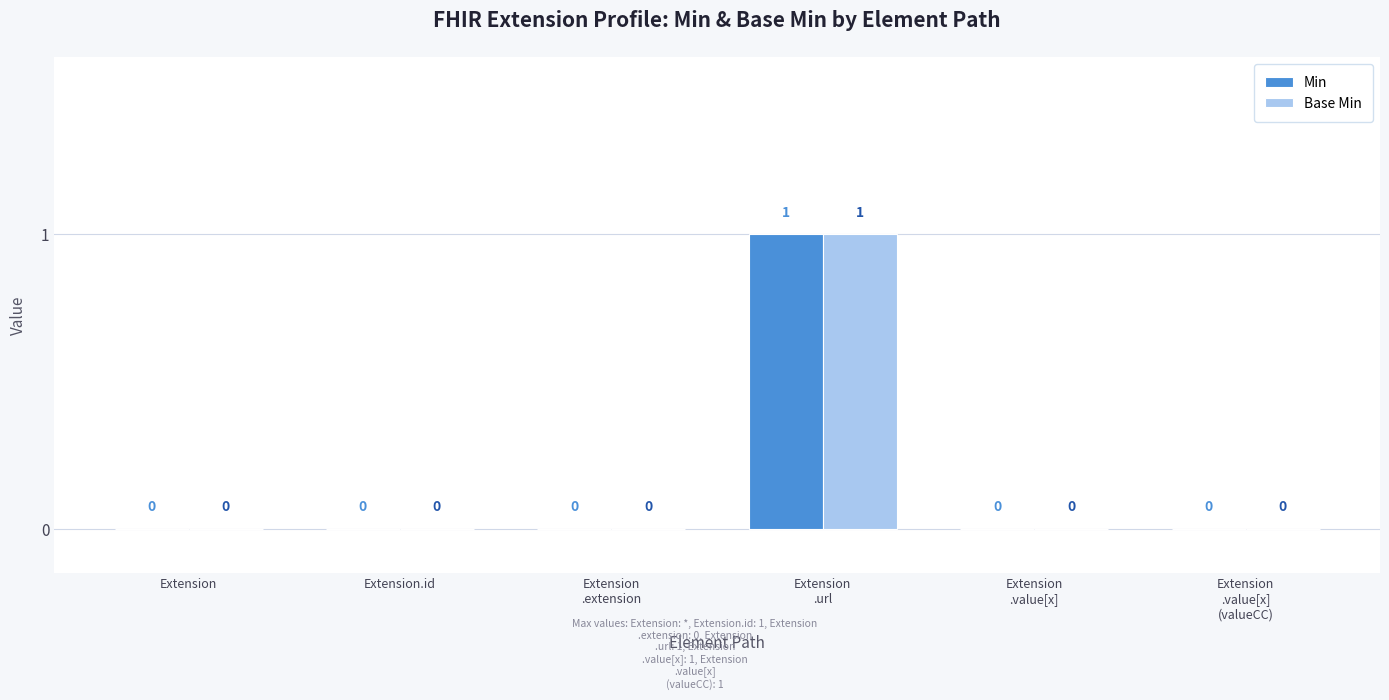

How many Min values are between 0 and 1?

6